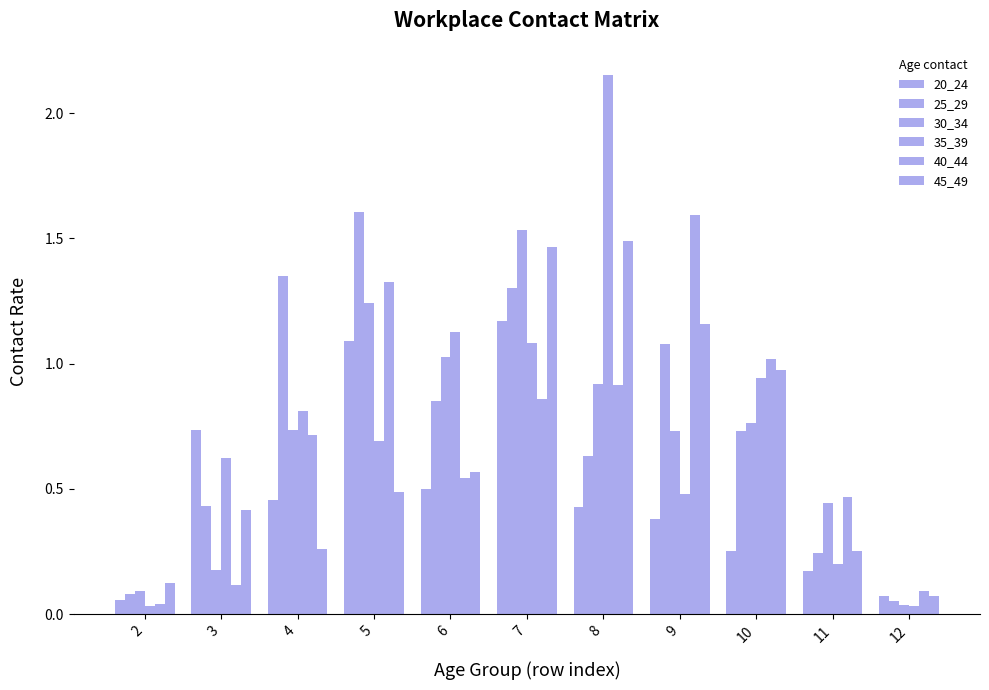

Which series has the largest range (max minus min)?

35_39